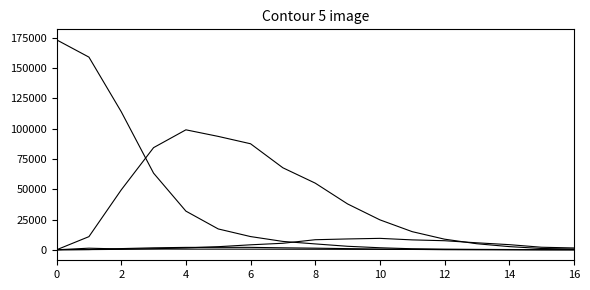

How many lines are shown in the chart?

5